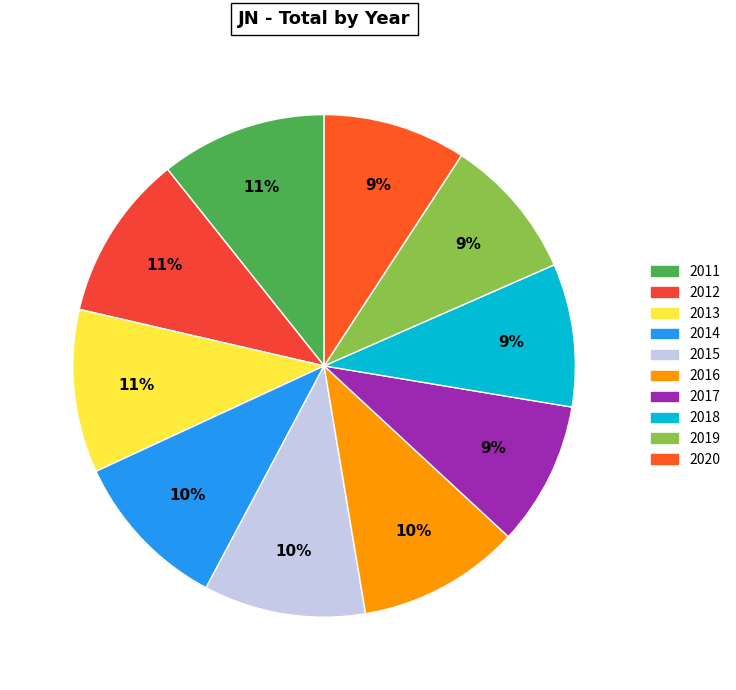

Which category has the biggest portion of the pie?

2011